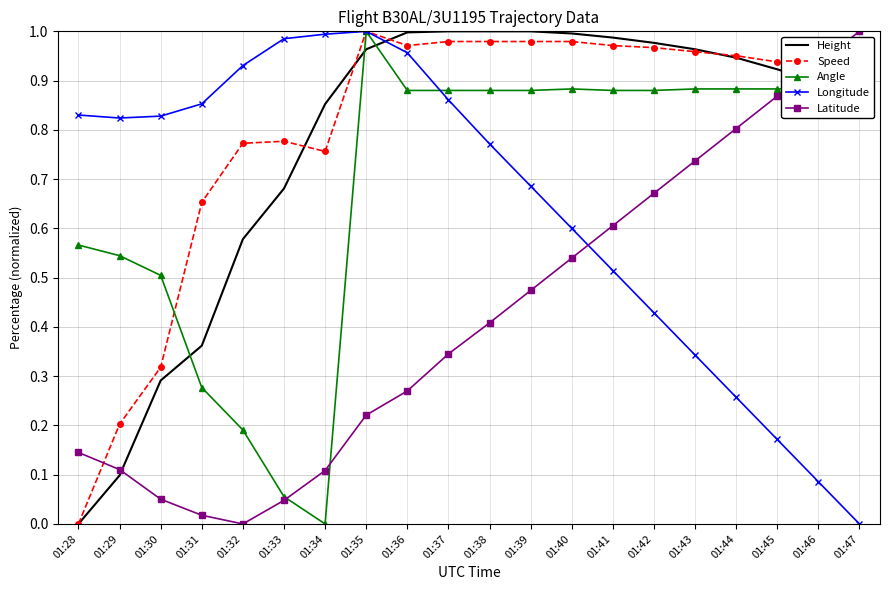

How many series are shown in this chart?

5